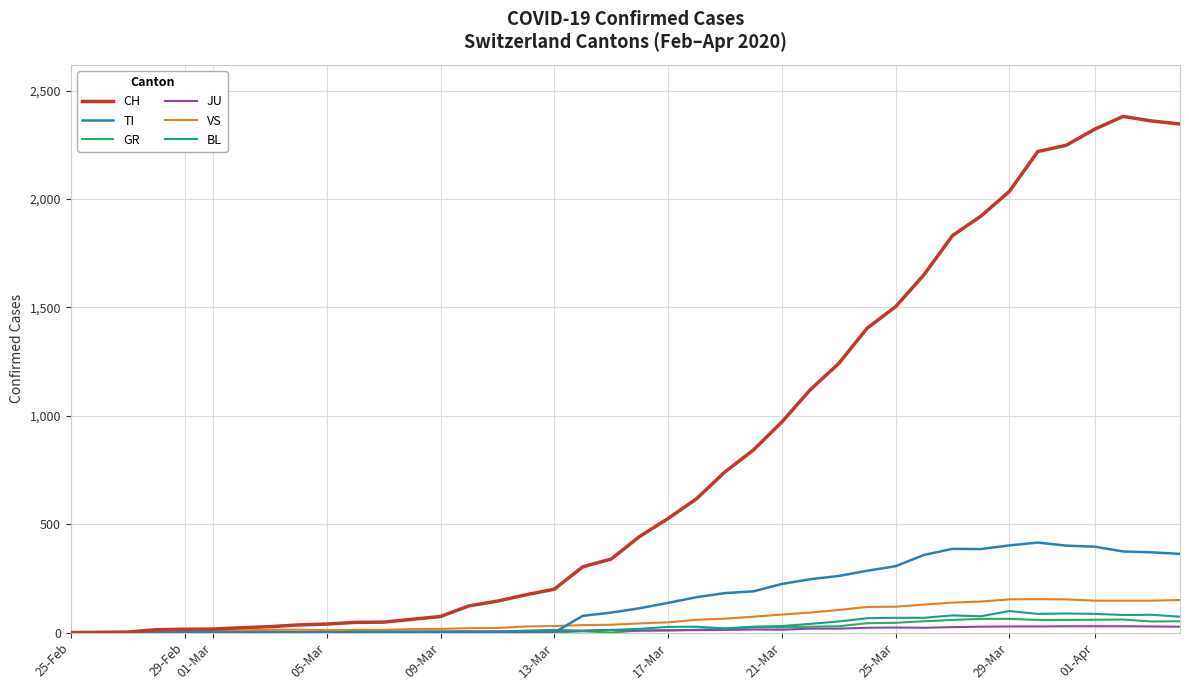

What is the maximum value for TI?

415